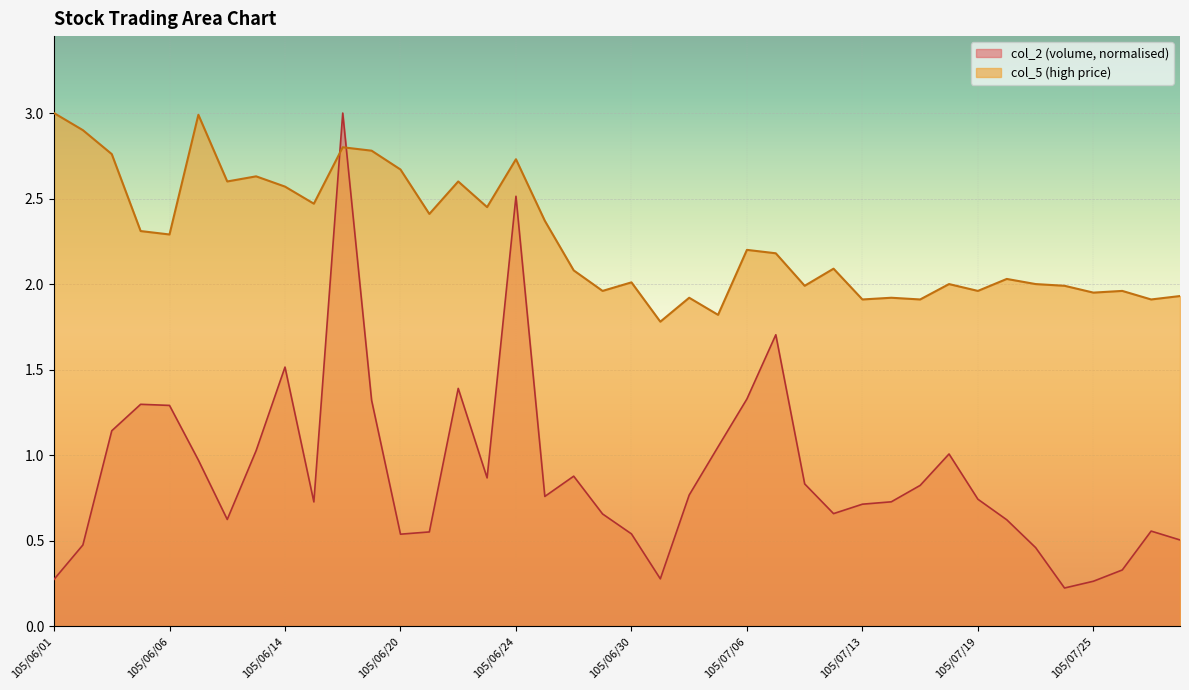

How many categories are shown in the chart?

40